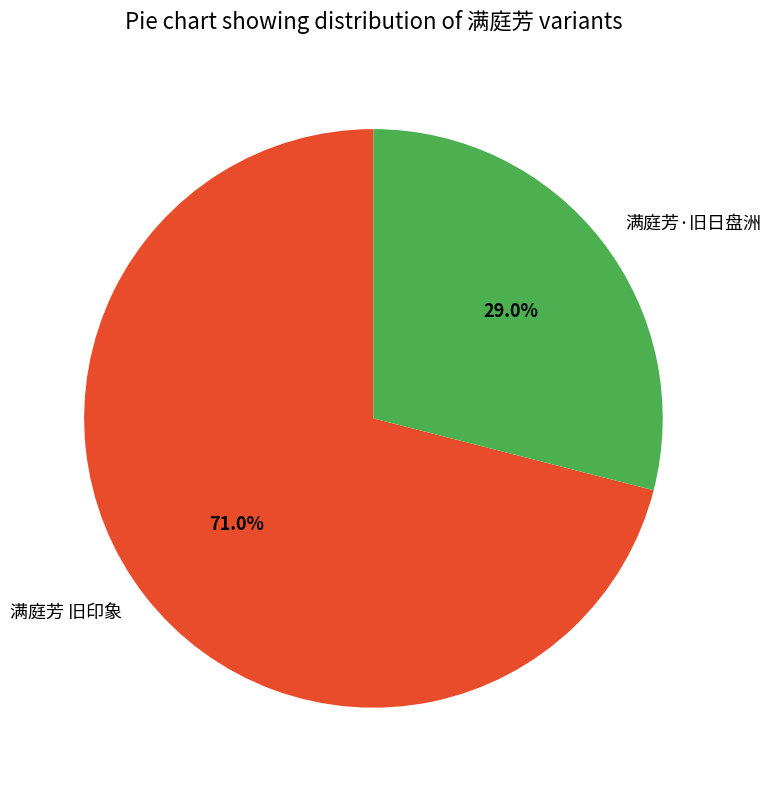

What is the majority slice?

满庭芳 旧印象